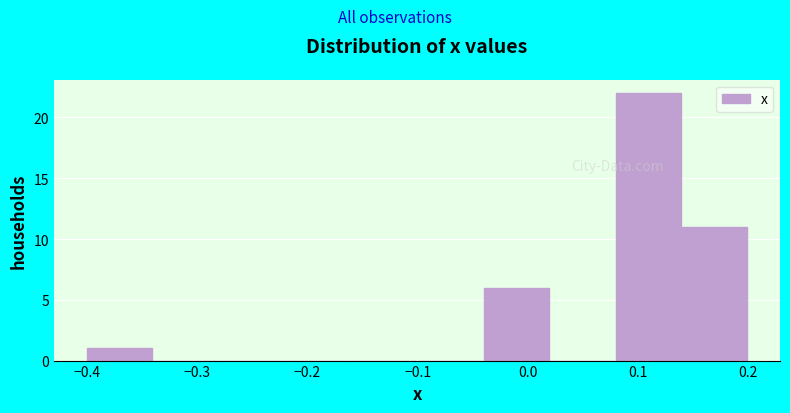

What is the height of the bar covering 0.08 to 0.14 on the x-axis? The values are not printed on the chart, so give them approximately, as read against the axis.

22